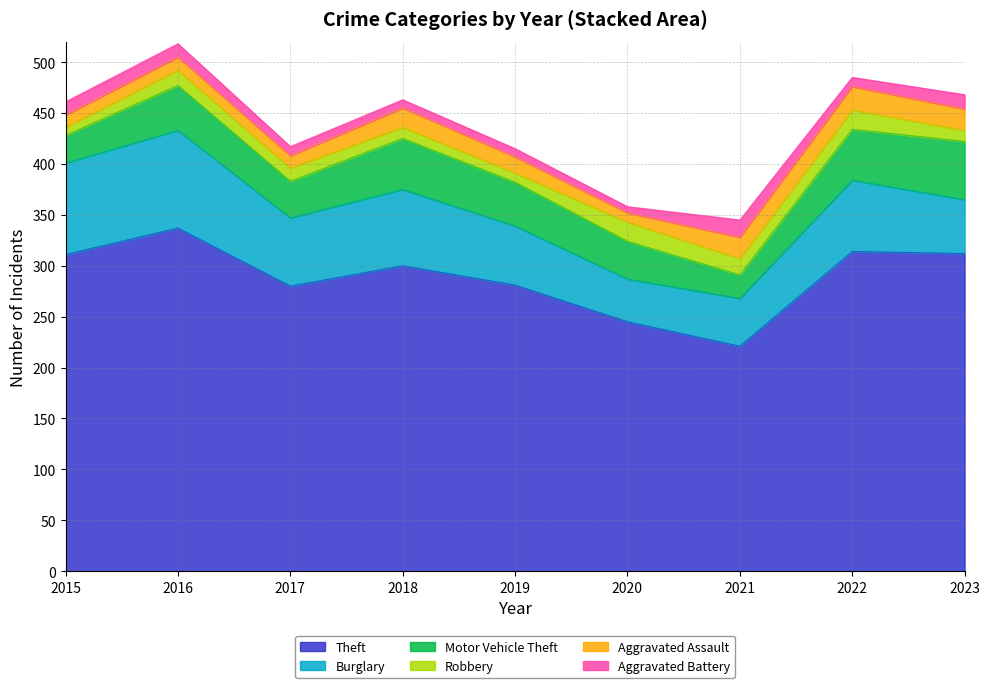

How many times do Robbery and Aggravated Assault cross each other?

4